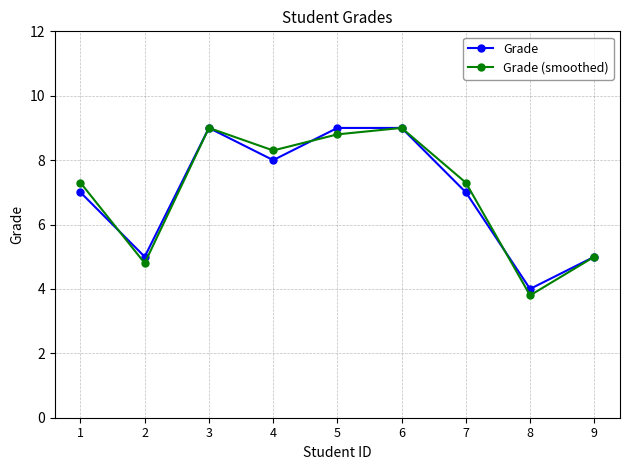

Which category has the lowest value in the Grade series?

8